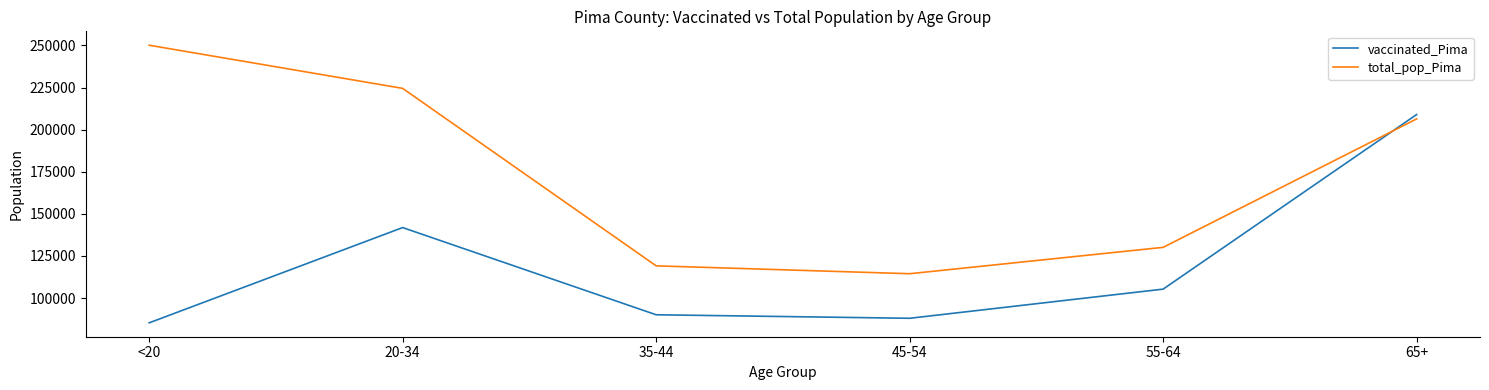

What is the difference between the highest and lowest values at 55-64?

24801